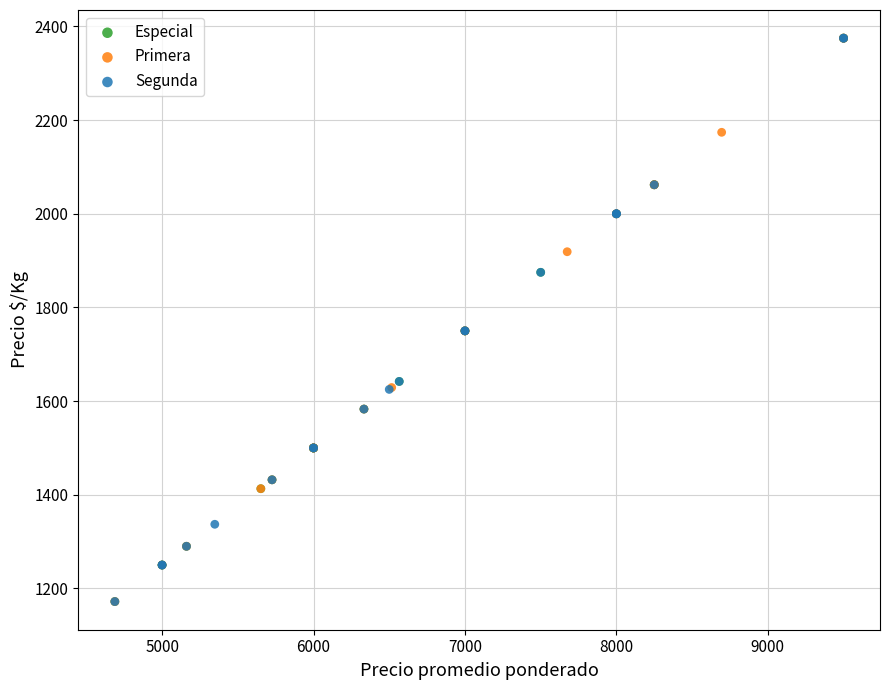

What are all the series names shown in the legend?

Especial, Primera, Segunda